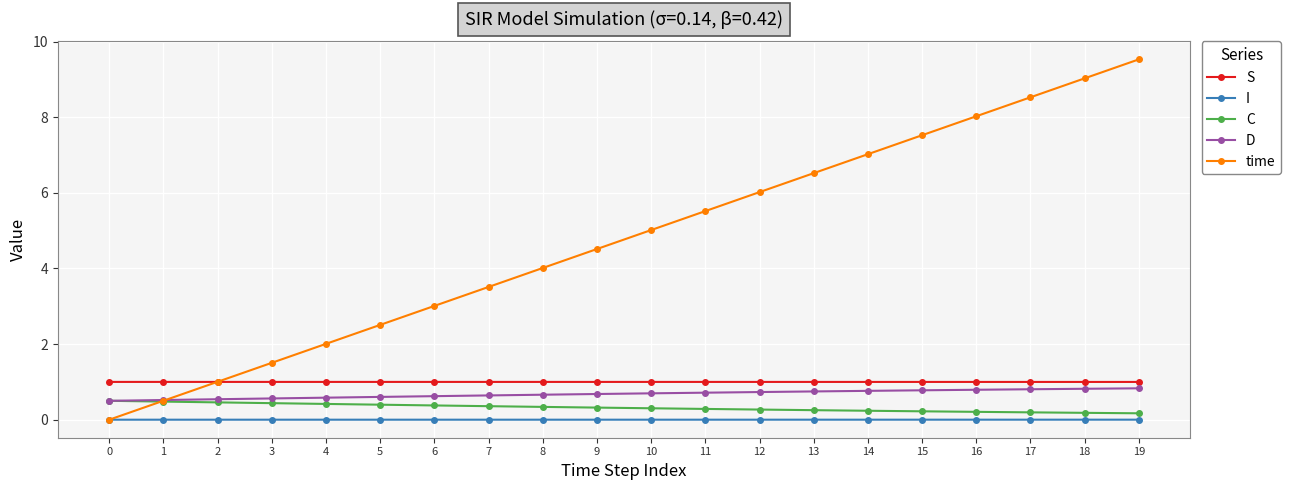

What is the sum of all S values?

20.0